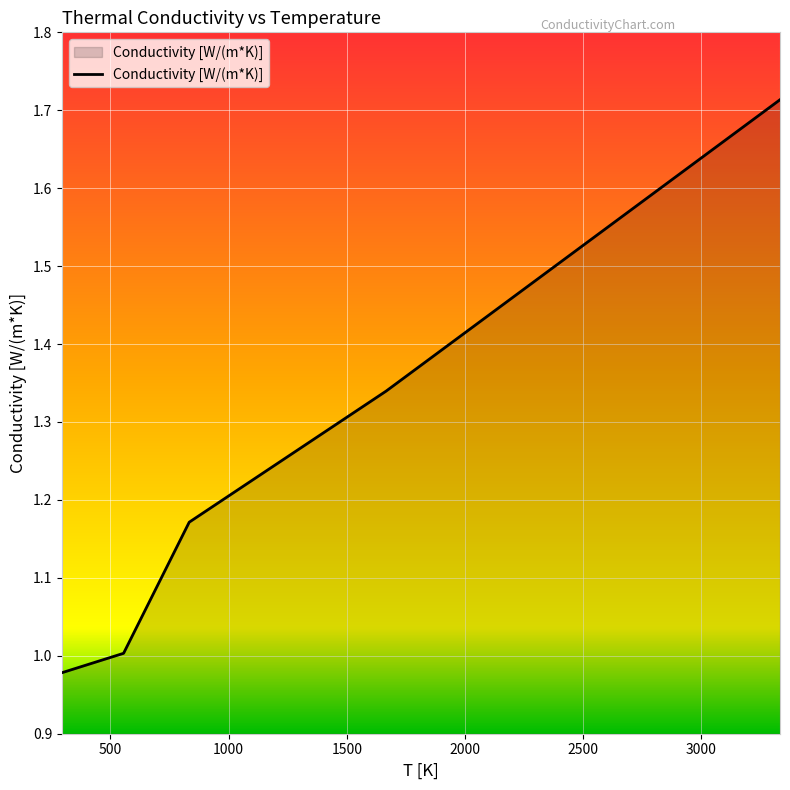

What is the difference between the second highest and second lowest values?

0.3